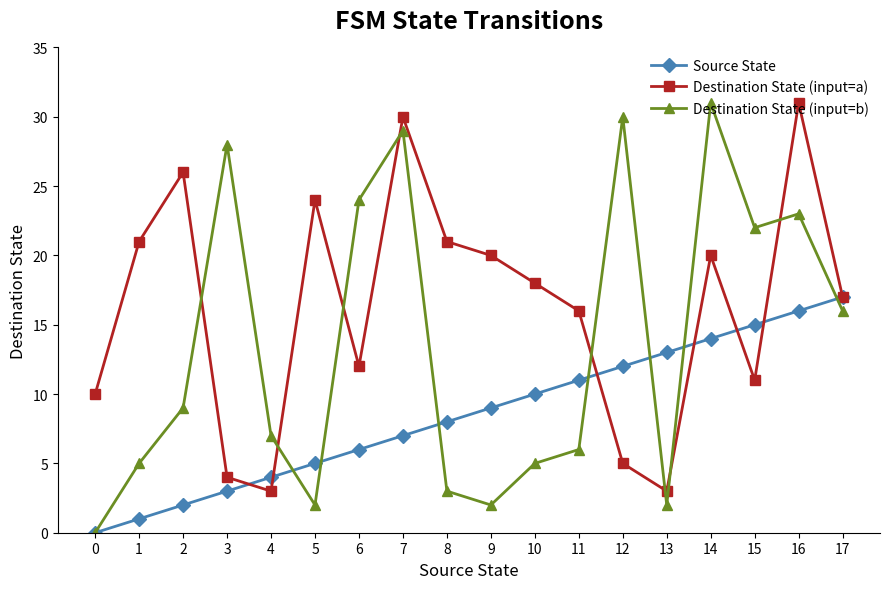

What is the greatest value displayed?

31